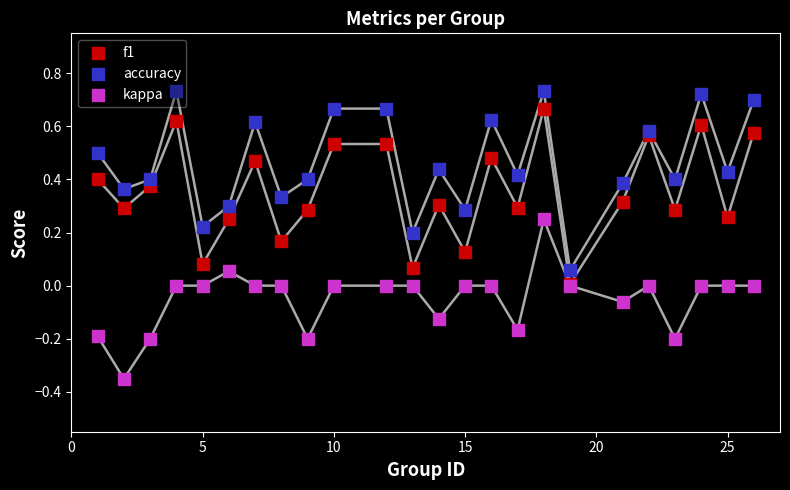

What are all the series names shown in the legend?

f1, accuracy, kappa